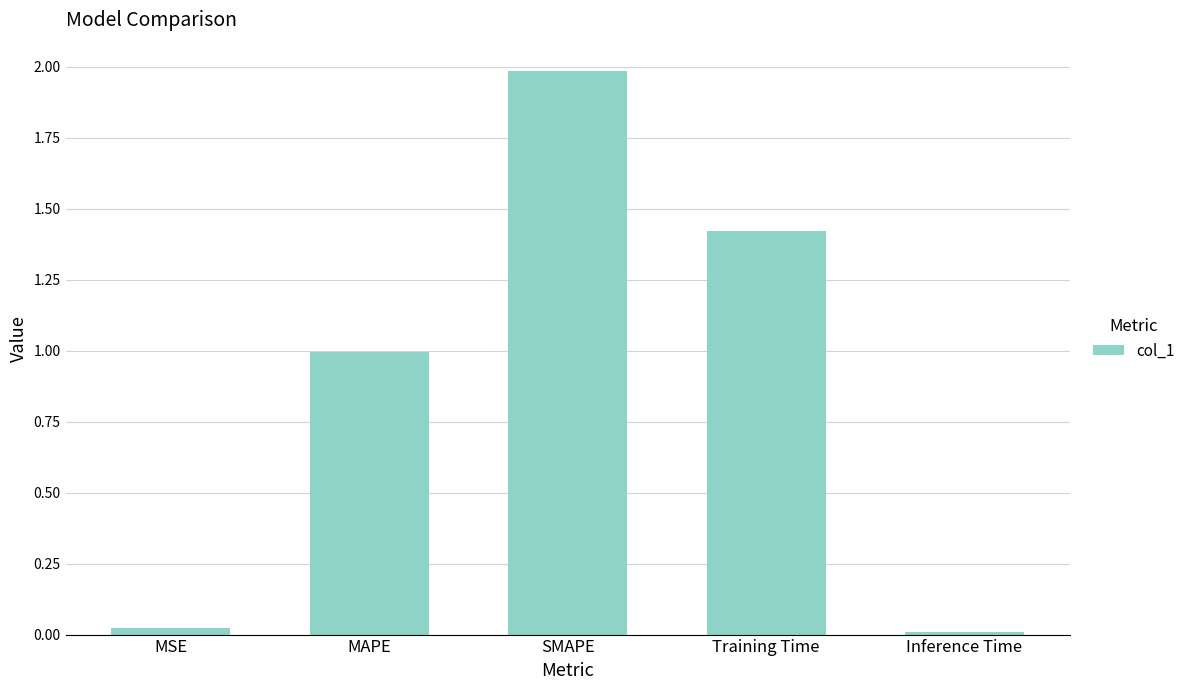

What position from the right is Inference Time?

1